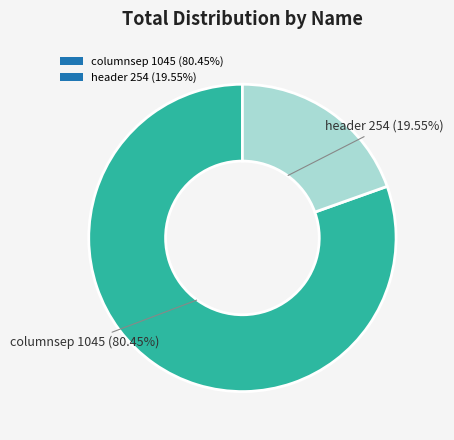

Combined, do columnsep and header account for over 50%?

Yes